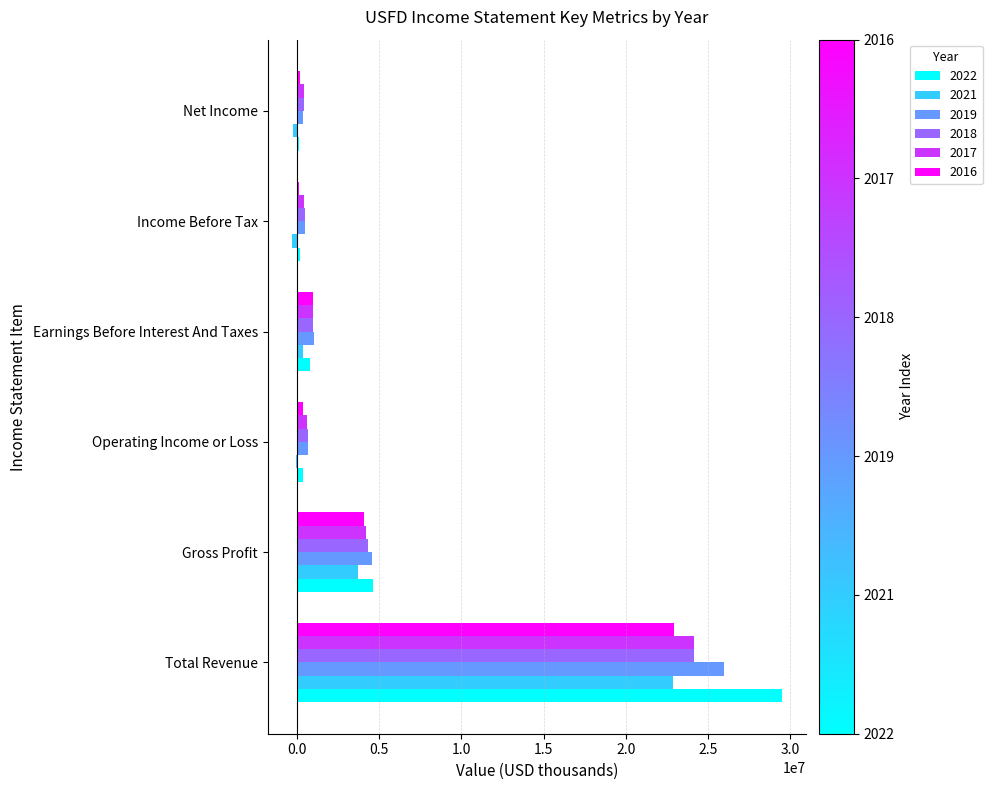

How many distinct data groups are displayed?

6